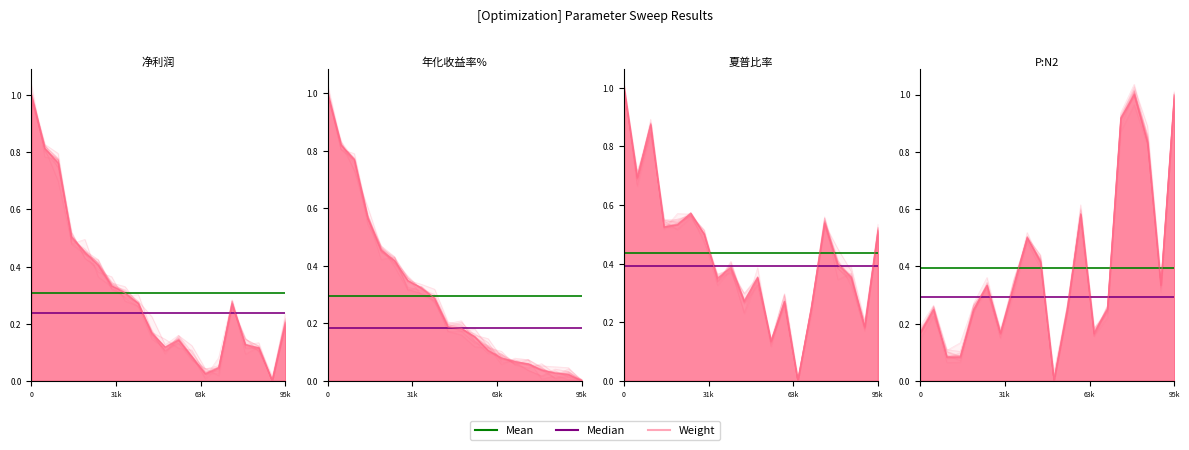

What is the total value across all series at 17?

0.5